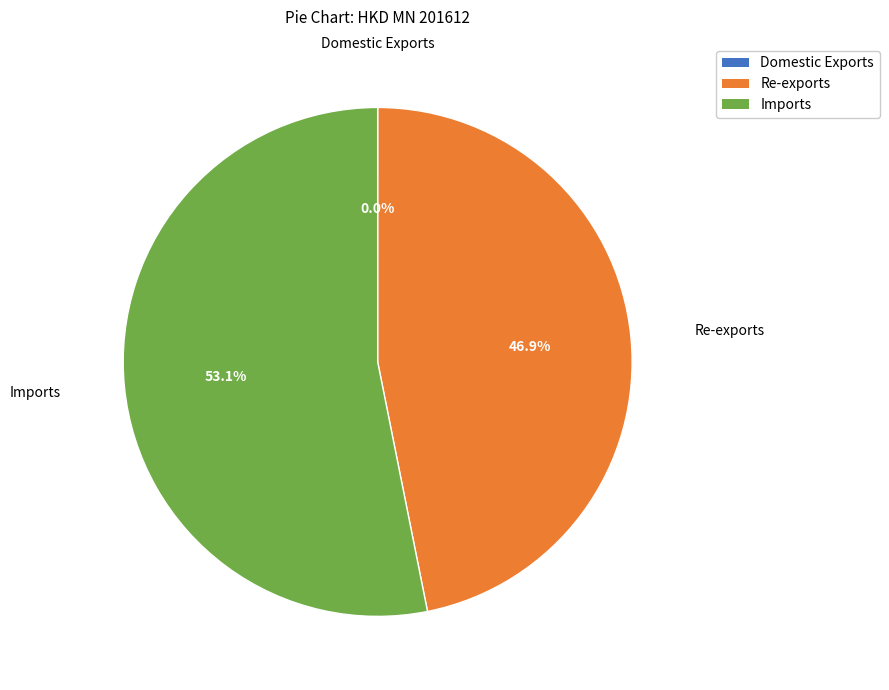

Which category has the biggest portion of the pie?

Imports